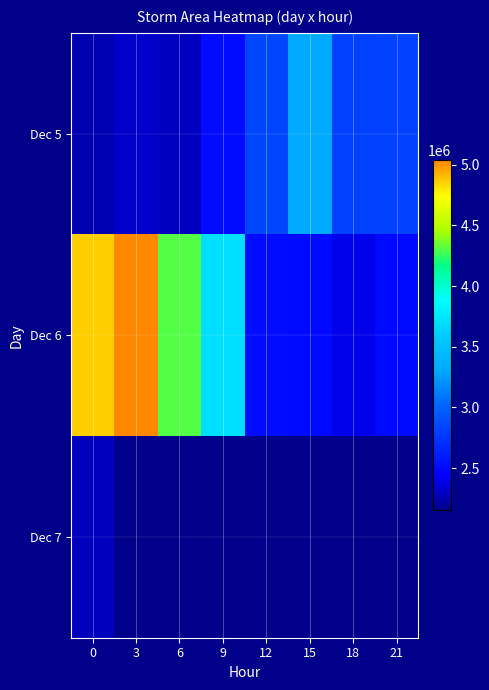

What is the maximum value shown in the chart?

5035625.0